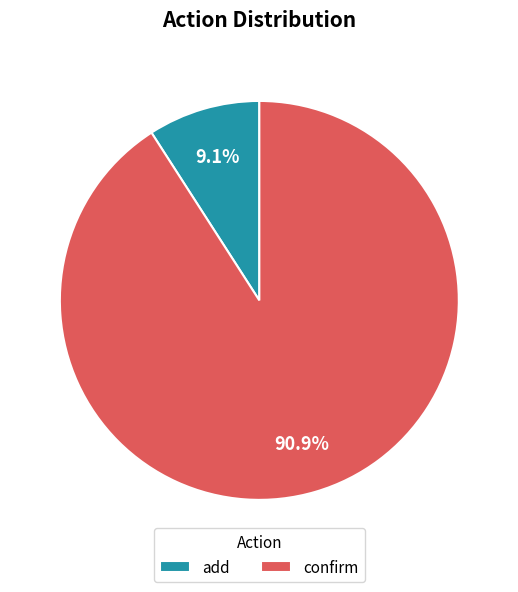

What percentage is the add slice, to the nearest percent?

9%